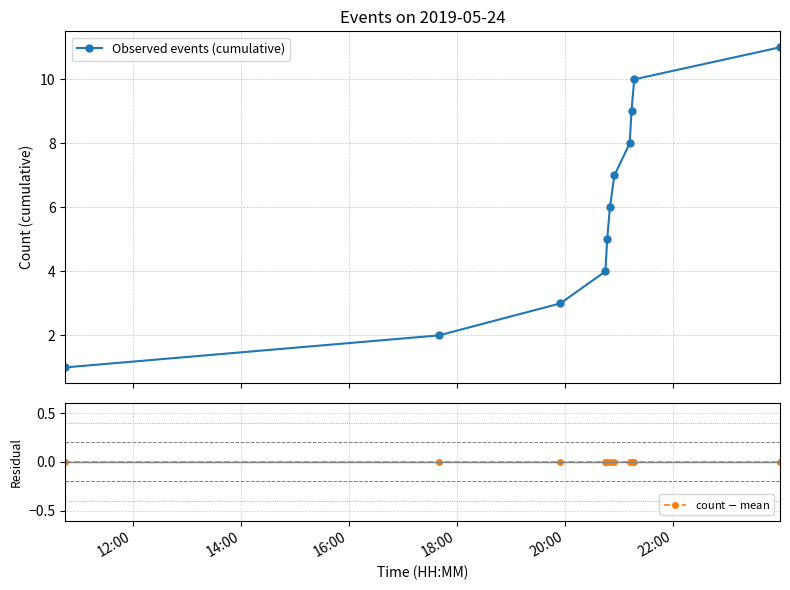

Which series has the largest range (max minus min)?

Observed events (cumulative)